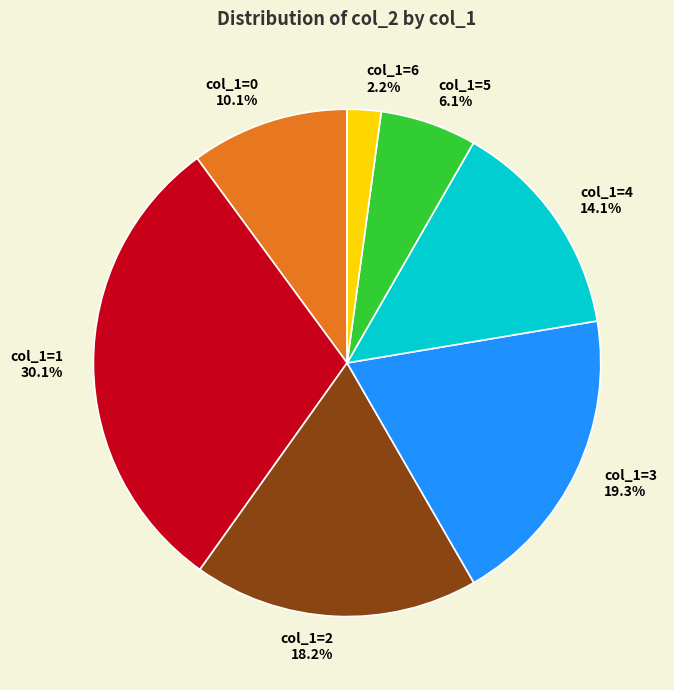

Rank the categories by value from lowest to highest.

col_1=6, col_1=5, col_1=0, col_1=4, col_1=2, col_1=3, col_1=1